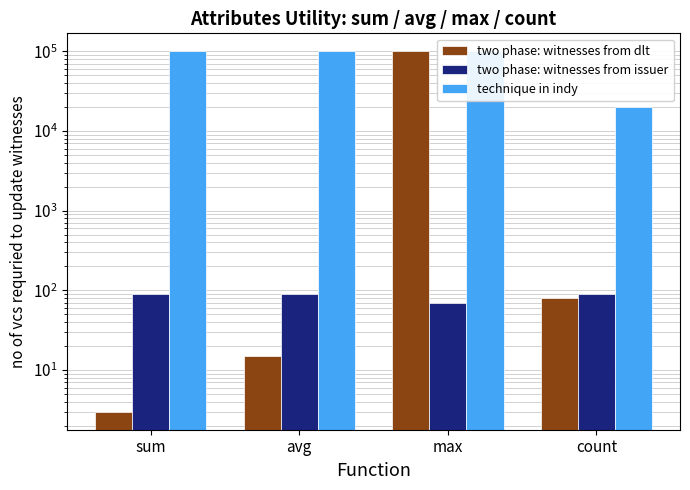

What is the label of the 1st bar from the right?

count